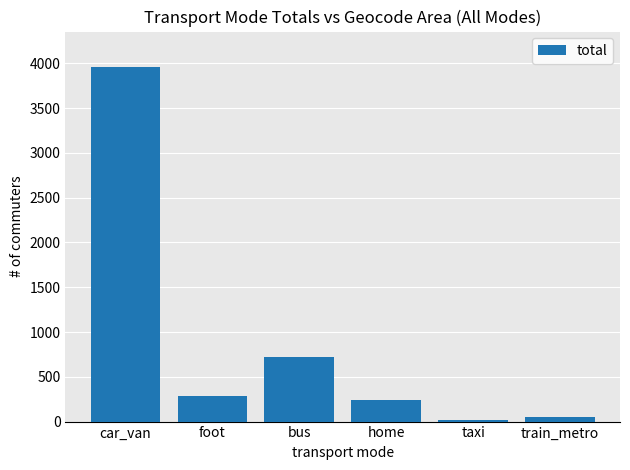

What is the change in value from car_van to home?

-3714